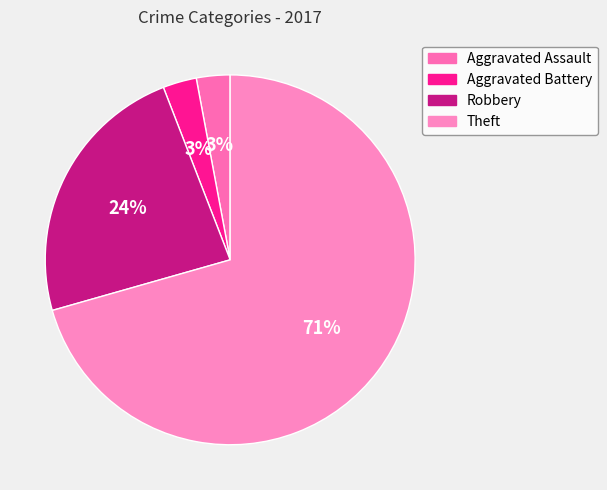

Does Robbery represent more than half of the total?

No